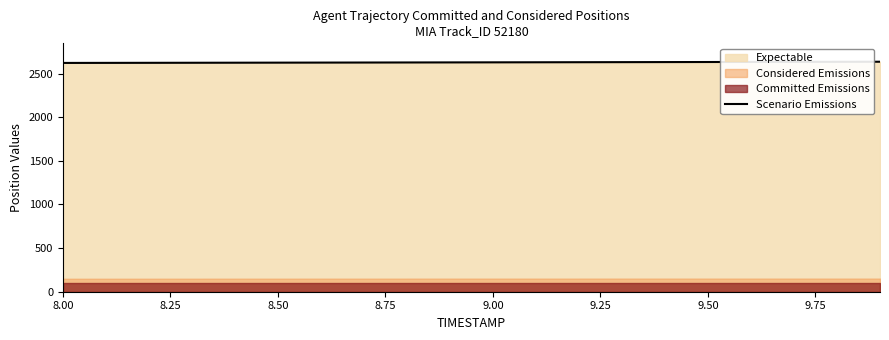

What is the value of the 18th point from the left?

2634.1